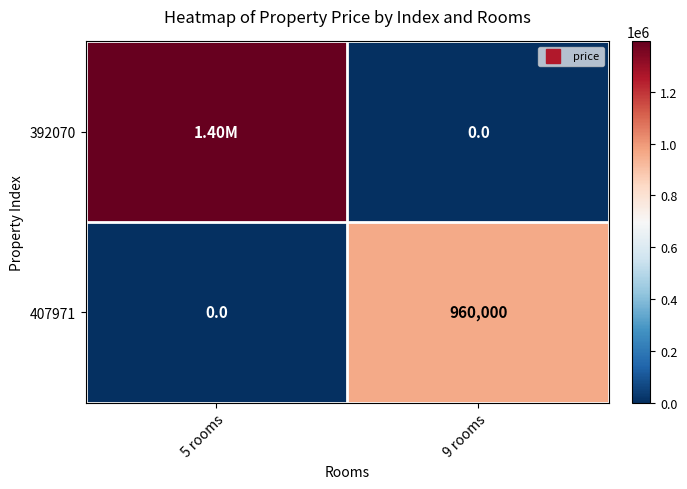

At how many categories does at least one series exceed 1154636?

1